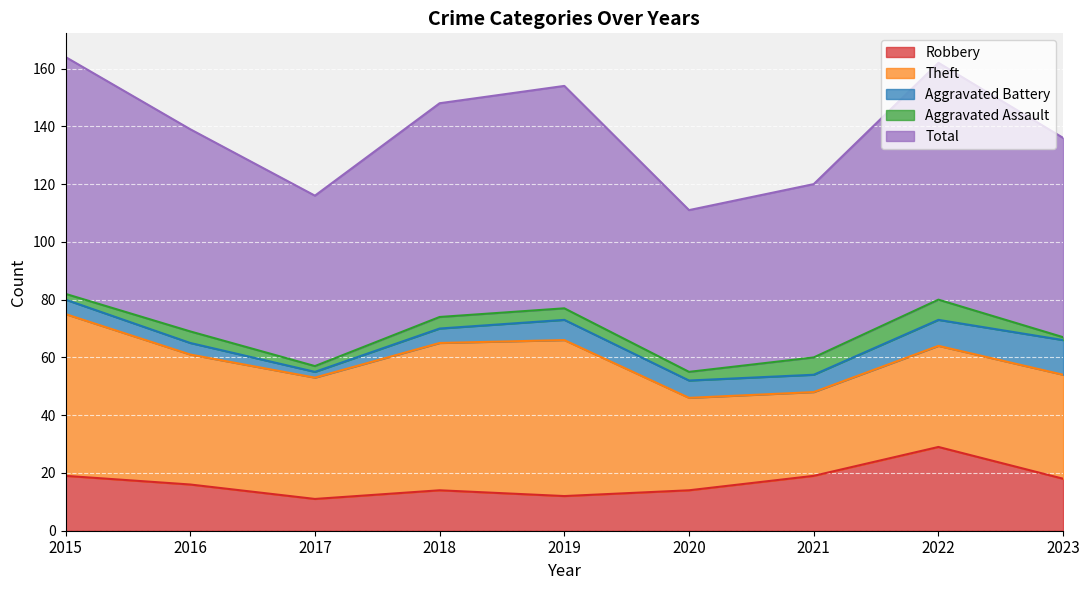

True or false: Total and Theft cross at least once.

False